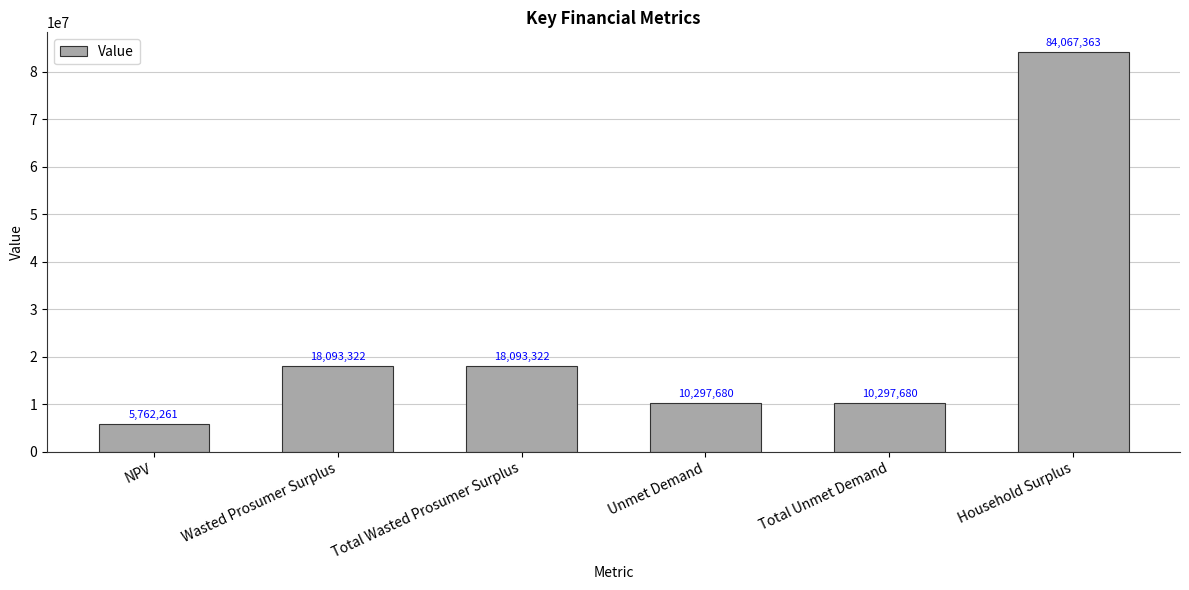

Does the chart contain any negative values?

No